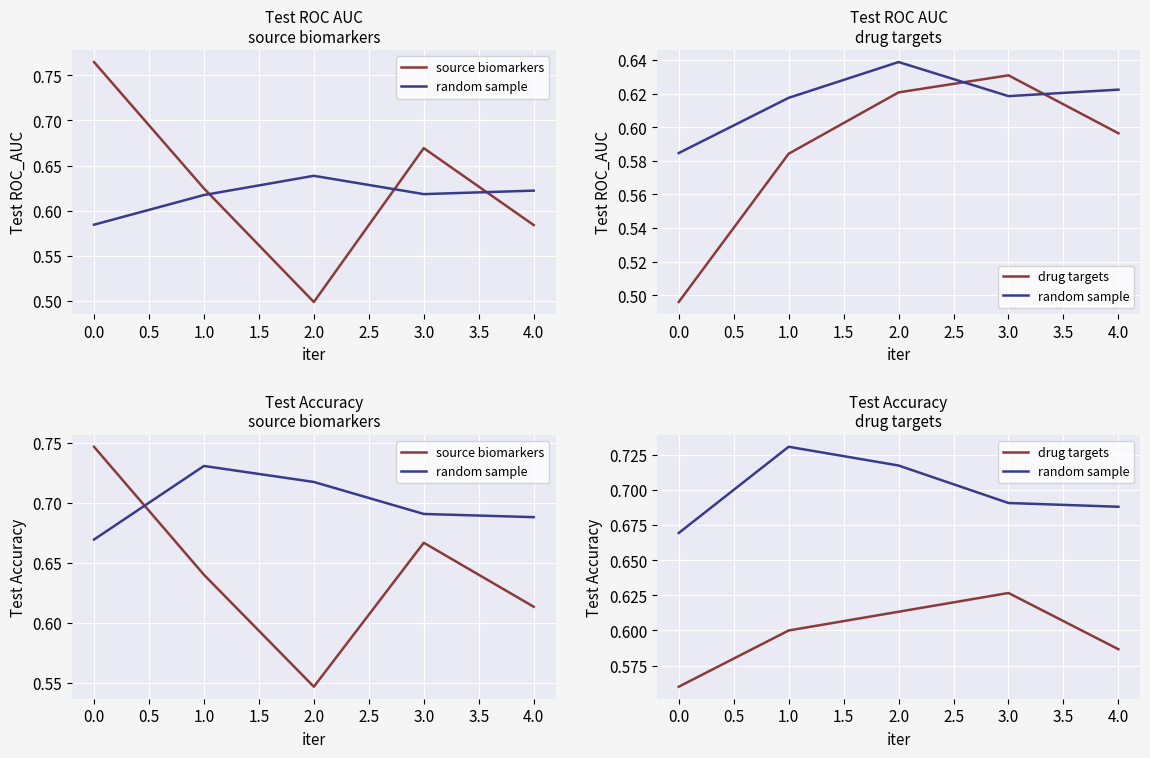

True or false: random sample and drug targets cross at least once.

False